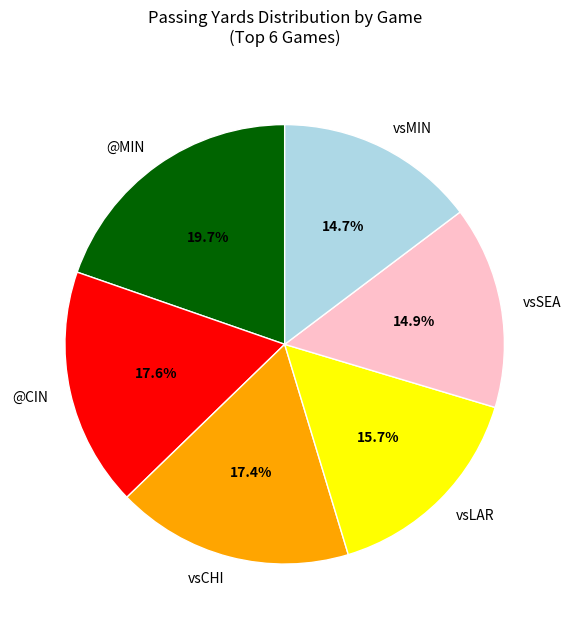

How many slices are in this pie chart?

6